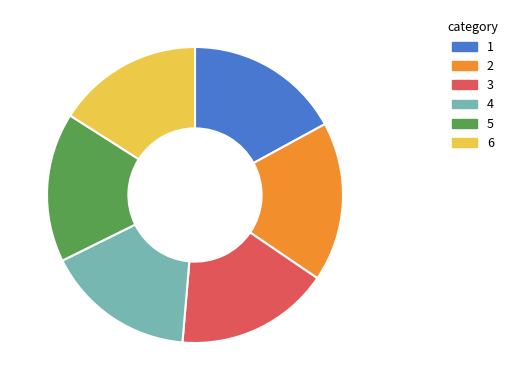

Is there any slice that represents more than half of the pie?

No